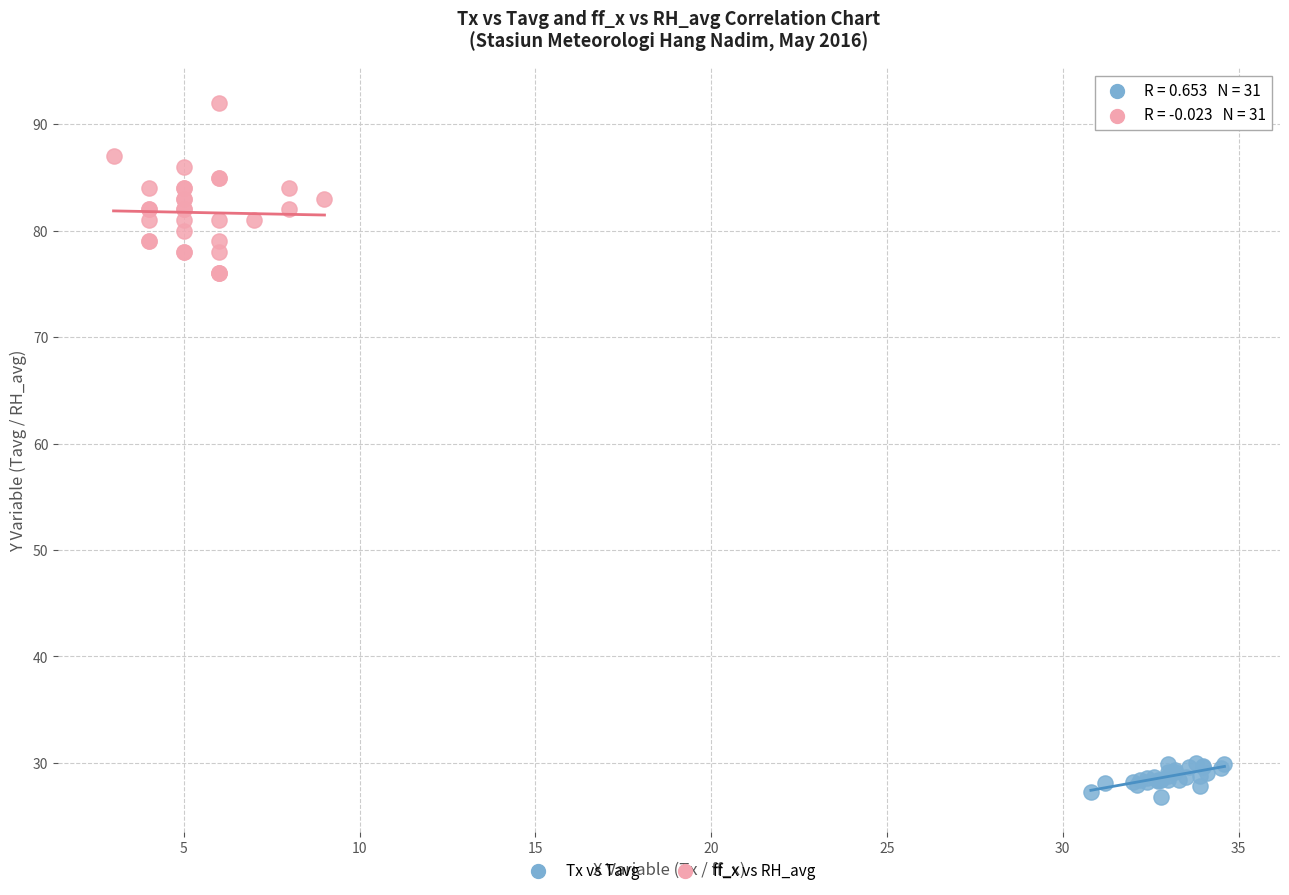

Which series has the widest spread of Y values?

ff_x vs RH_avg